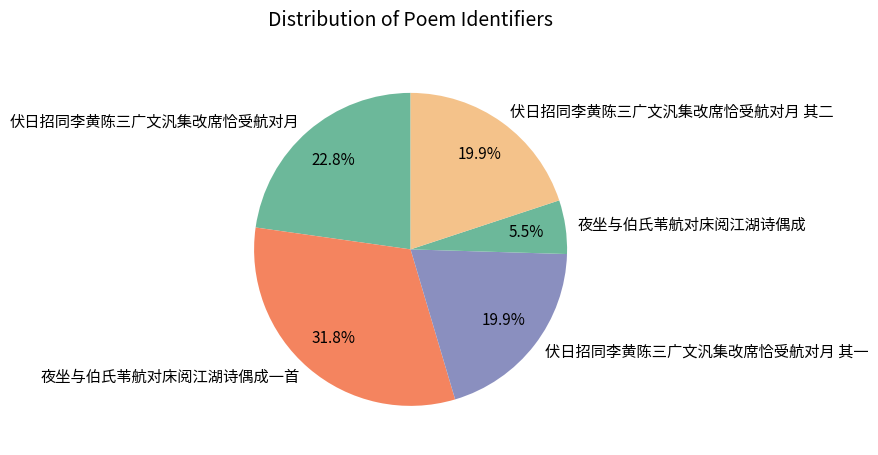

Count the number of slices in the pie.

5